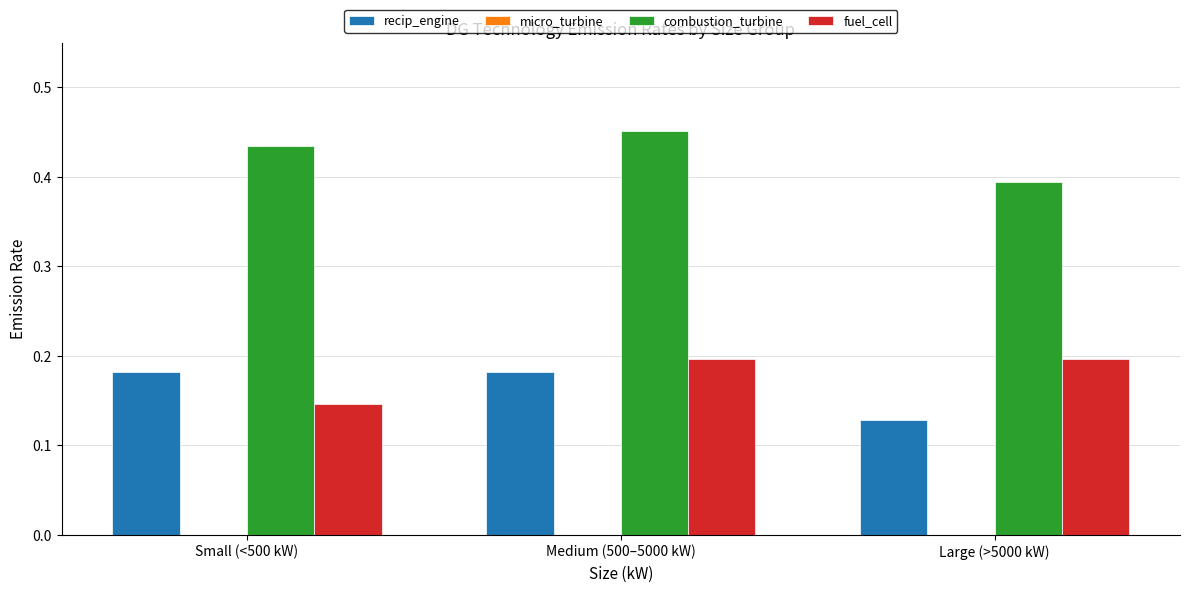

How many distinct data groups are displayed?

3